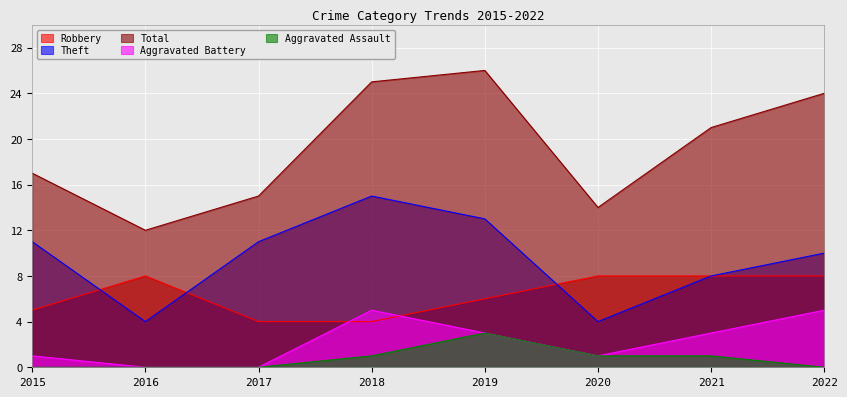

Between 2016 and 2017, which is larger?

2016